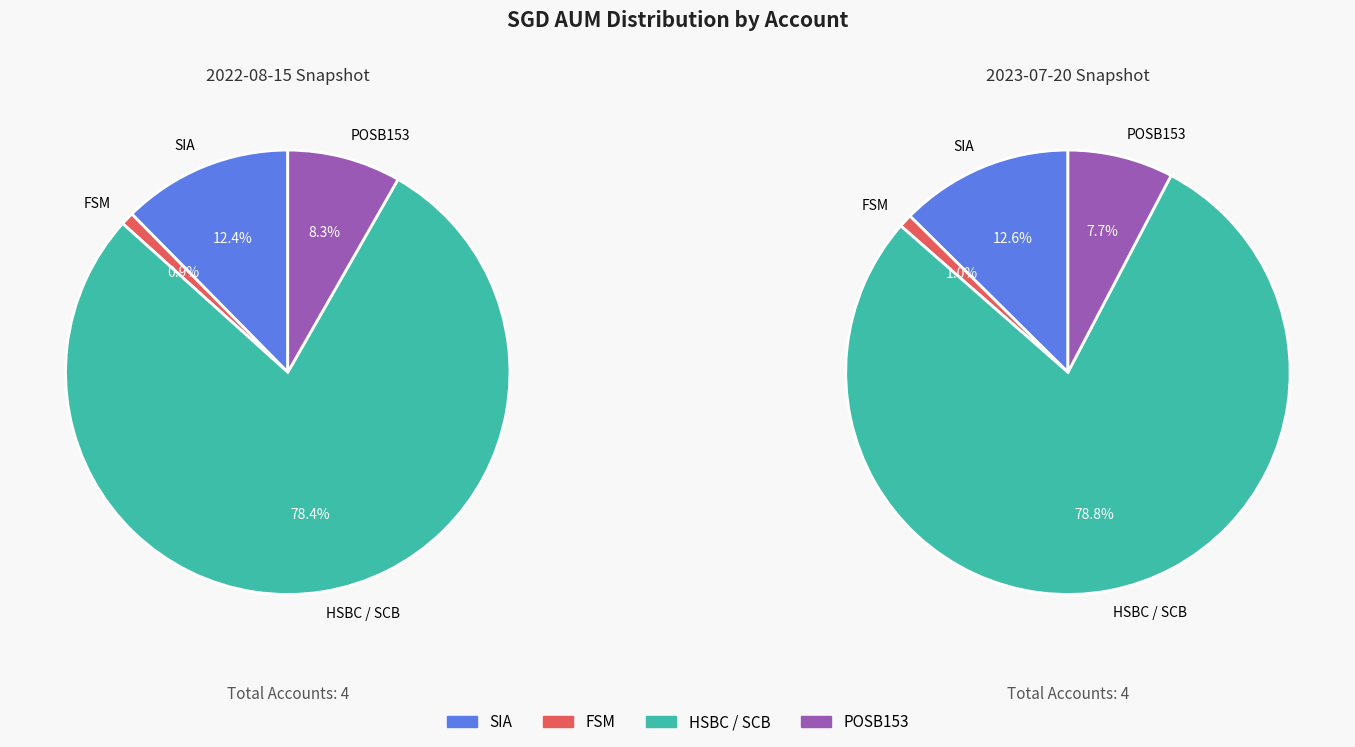

Is there any slice that represents more than half of the pie?

Yes